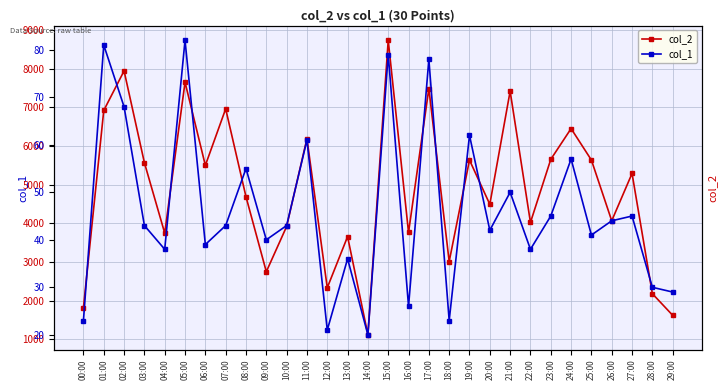

Which series has the largest range (max minus min)?

col_2